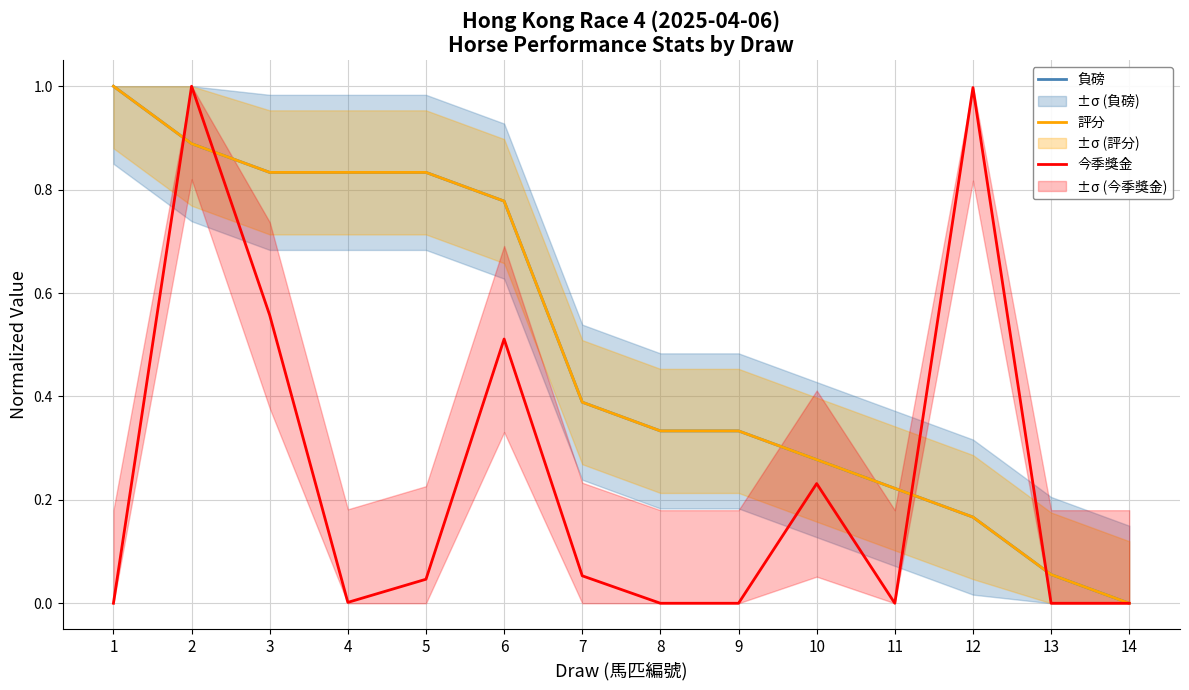

Where do 今季獎金 and 負磅 first cross each other?

1 and 2